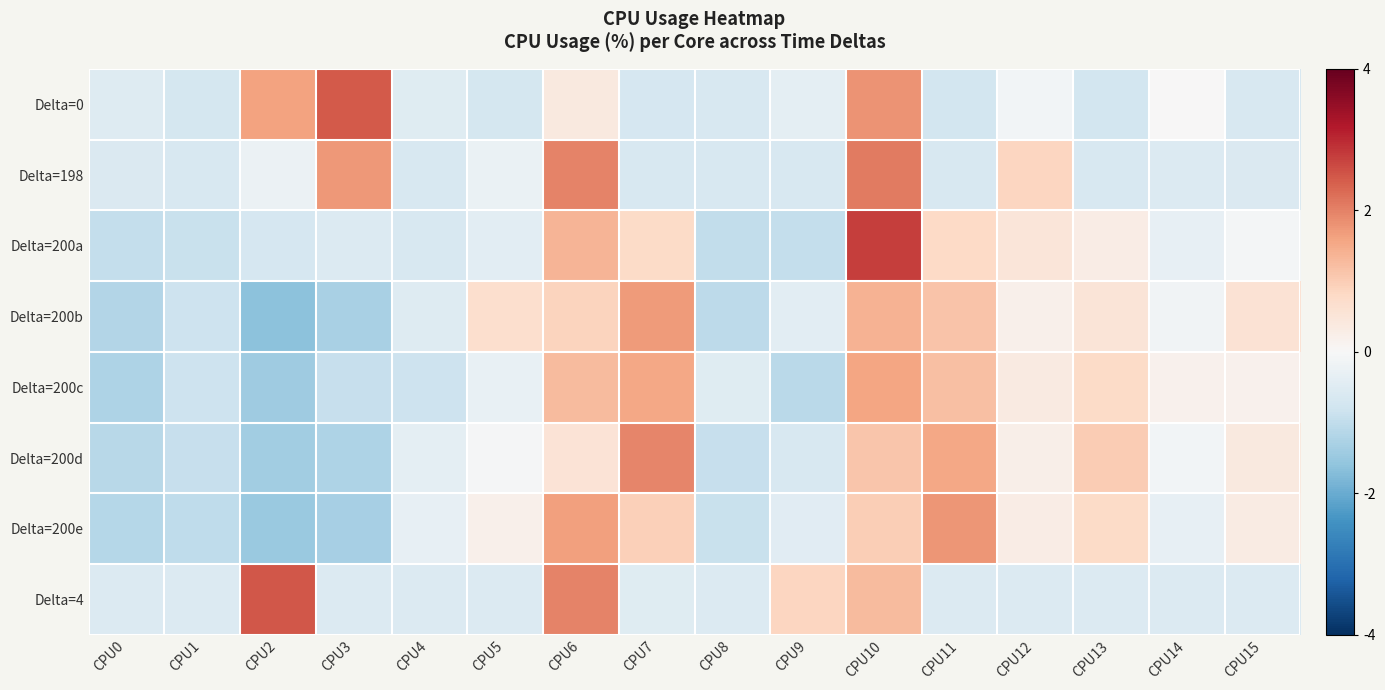

Reading right to left, extract all data points from this chart.

Delta=0: CPU15=-0.7	CPU14=0.0	CPU13=-0.7	CPU12=-0.1	CPU11=-0.7	CPU10=1.8	CPU9=-0.4	CPU8=-0.6	CPU7=-0.7	CPU6=0.4	CPU5=-0.7	CPU4=-0.5	CPU3=2.5	CPU2=1.6	CPU1=-0.7	CPU0=-0.5
Delta=198: CPU15=-0.6	CPU14=-0.6	CPU13=-0.6	CPU12=0.9	CPU11=-0.6	CPU10=2.1	CPU9=-0.6	CPU8=-0.6	CPU7=-0.6	CPU6=2.0	CPU5=-0.3	CPU4=-0.6	CPU3=1.7	CPU2=-0.2	CPU1=-0.6	CPU0=-0.6
Delta=200a: CPU15=-0.1	CPU14=-0.3	CPU13=0.3	CPU12=0.5	CPU11=0.8	CPU10=2.8	CPU9=-0.9	CPU8=-1.0	CPU7=0.8	CPU6=1.4	CPU5=-0.4	CPU4=-0.6	CPU3=-0.5	CPU2=-0.7	CPU1=-0.9	CPU0=-0.9
Delta=200b: CPU15=0.6	CPU14=-0.1	CPU13=0.5	CPU12=0.2	CPU11=1.1	CPU10=1.4	CPU9=-0.4	CPU8=-1.0	CPU7=1.7	CPU6=0.9	CPU5=0.7	CPU4=-0.5	CPU3=-1.3	CPU2=-1.7	CPU1=-0.8	CPU0=-1.2
Delta=200c: CPU15=0.2	CPU14=0.2	CPU13=0.8	CPU12=0.4	CPU11=1.2	CPU10=1.6	CPU9=-1.1	CPU8=-0.5	CPU7=1.6	CPU6=1.3	CPU5=-0.3	CPU4=-0.8	CPU3=-0.9	CPU2=-1.4	CPU1=-0.8	CPU0=-1.2
Delta=200d: CPU15=0.4	CPU14=-0.1	CPU13=1.0	CPU12=0.2	CPU11=1.6	CPU10=1.1	CPU9=-0.6	CPU8=-0.9	CPU7=2.0	CPU6=0.5	CPU5=-0.1	CPU4=-0.4	CPU3=-1.2	CPU2=-1.4	CPU1=-0.9	CPU0=-1.1
Delta=200e: CPU15=0.3	CPU14=-0.3	CPU13=0.8	CPU12=0.3	CPU11=1.8	CPU10=1.0	CPU9=-0.5	CPU8=-0.9	CPU7=1.0	CPU6=1.6	CPU5=0.2	CPU4=-0.3	CPU3=-1.3	CPU2=-1.5	CPU1=-1.0	CPU0=-1.1
Delta=4: CPU15=-0.6	CPU14=-0.6	CPU13=-0.6	CPU12=-0.6	CPU11=-0.6	CPU10=1.3	CPU9=0.9	CPU8=-0.6	CPU7=-0.5	CPU6=2.0	CPU5=-0.6	CPU4=-0.6	CPU3=-0.6	CPU2=2.5	CPU1=-0.6	CPU0=-0.6